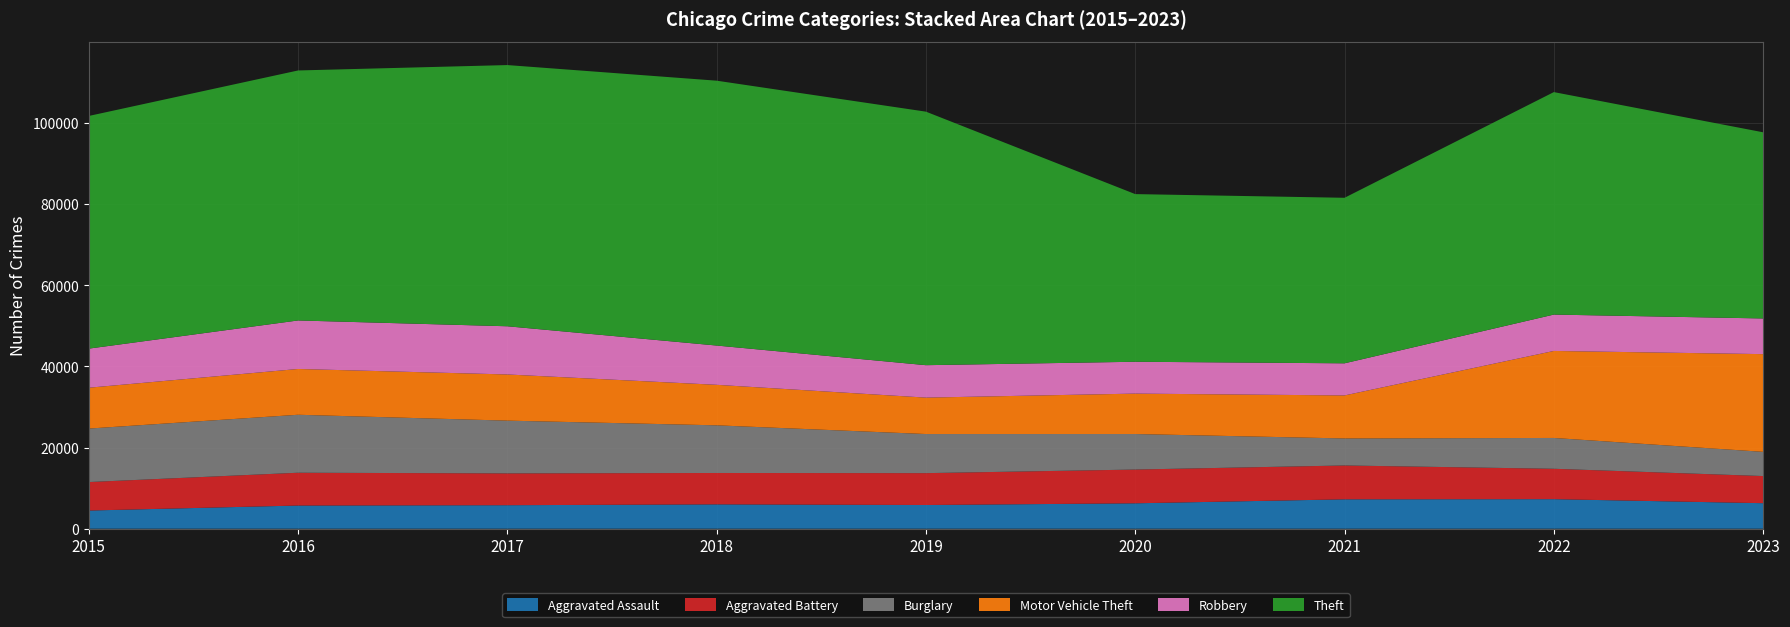

Reading left to right, list all the values displayed in this chart.

Aggravated Assault: 4480	5712	5793	6001	5841	6263	7242	7281	6292
Aggravated Battery: 7019	8086	7845	7735	7857	8320	8347	7493	6688
Burglary: 13184	14289	13001	11747	9638	8758	6659	7595	5969
Motor Vehicle Theft: 10068	11286	11380	9985	8977	9959	10603	21448	24083
Robbery: 9638	11960	11880	9681	7995	7855	7918	8964	8791
Theft: 57350	61621	64386	65287	62492	41324	40802	54841	45891